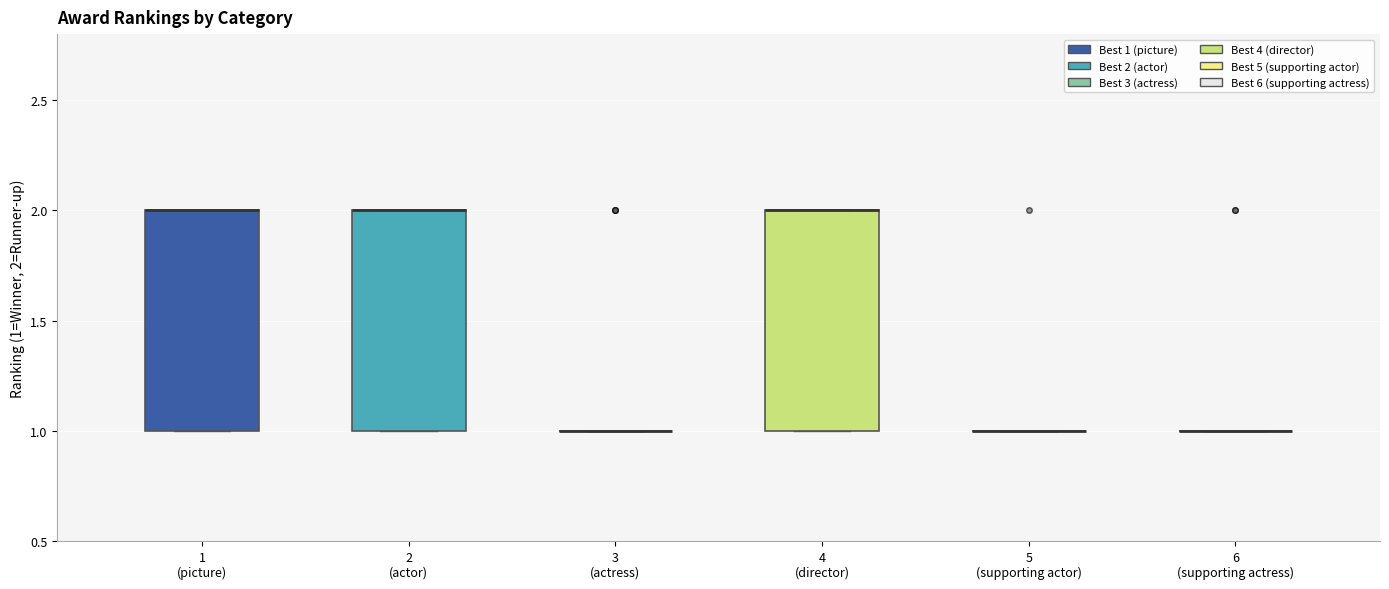

Reading left to right, read every box against the y-axis: the position of its median line, the range the box covers, and the ends of its whiskers. The values are not printed on the chart, so give them approximately, as read against the axis.

1 (picture): median 2 (drawn on the box's upper edge), box 1 to 2, whiskers 1 to 2
2 (actor): median 2 (drawn on the box's upper edge), box 1 to 2, whiskers 1 to 2
3 (actress): box collapsed to a line at 1, whiskers 1 to 1
4 (director): median 2 (drawn on the box's upper edge), box 1 to 2, whiskers 1 to 2
5 (supporting actor): box collapsed to a line at 1, whiskers 1 to 1
6 (supporting actress): box collapsed to a line at 1, whiskers 1 to 1